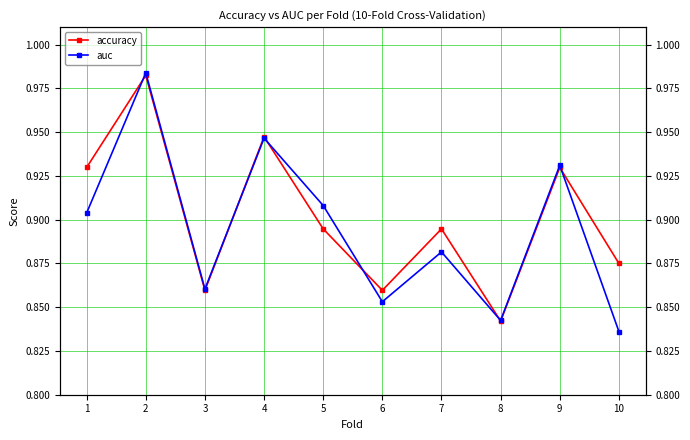

Which series has the widest spread of values?

auc